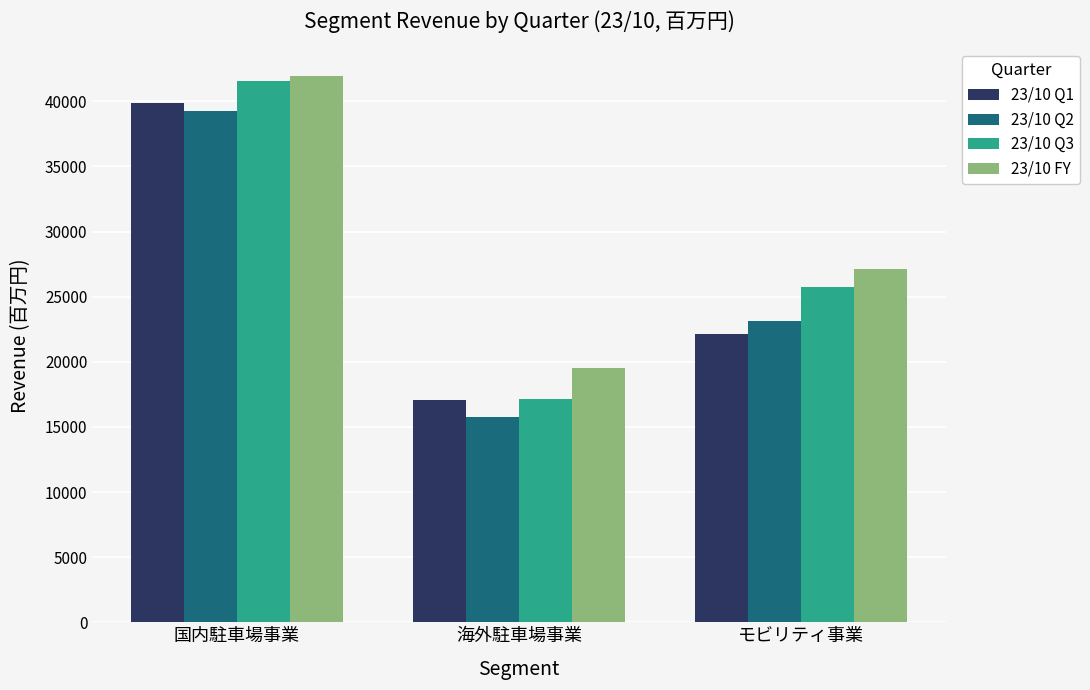

What is the value of the 23/10 FY bar at the 3rd from the left?

27122